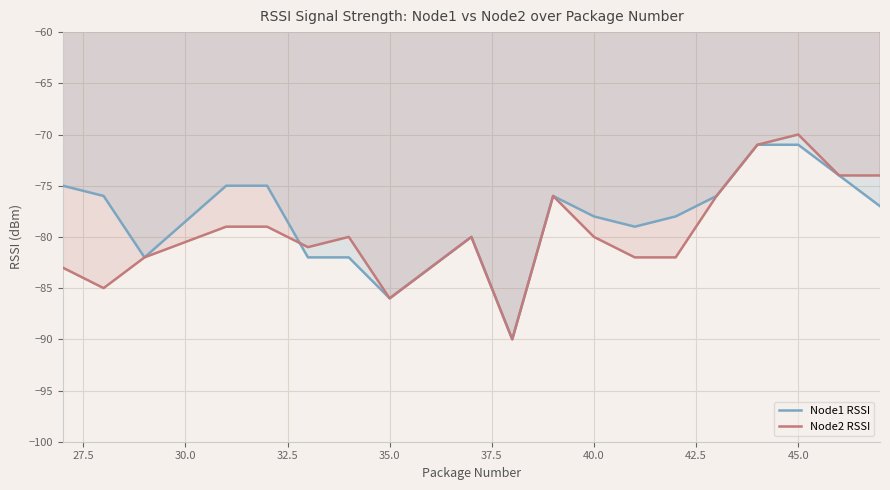

Count the number of data series in this chart.

2